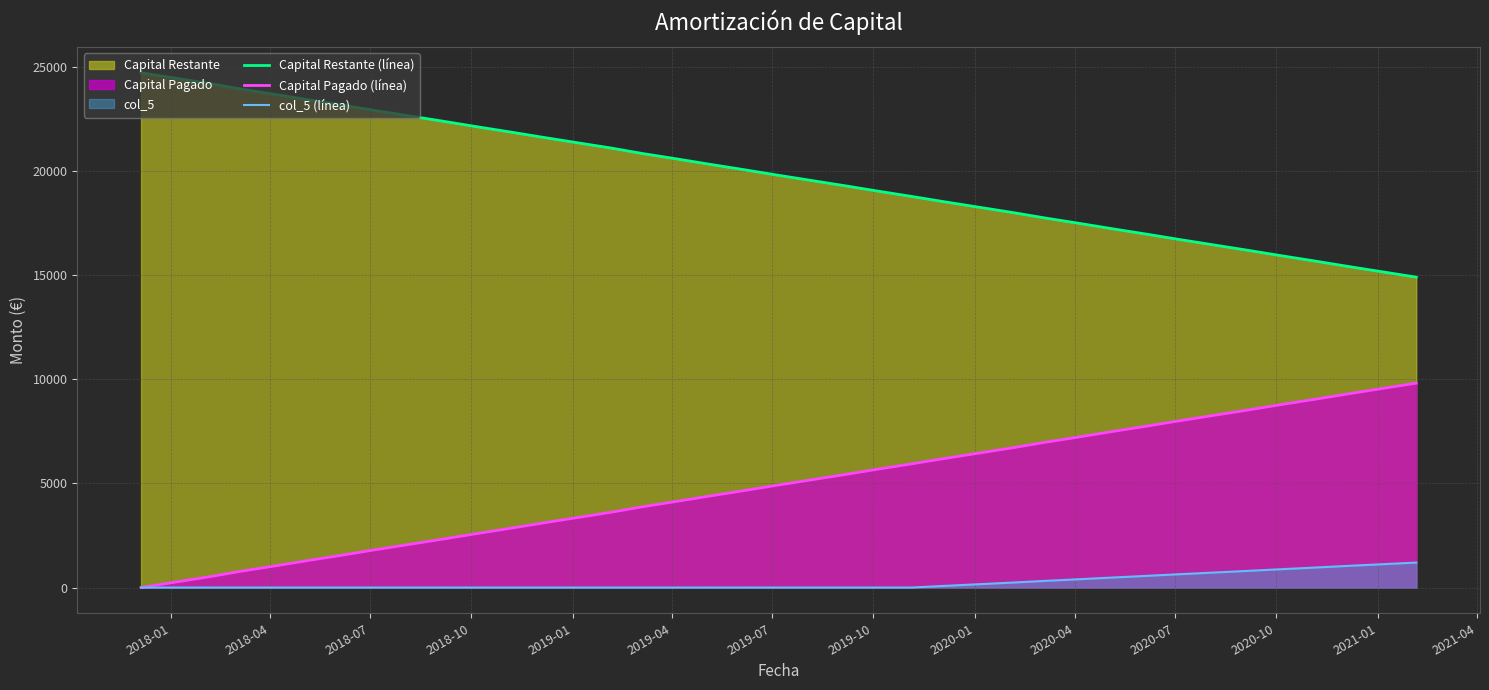

Rank the series by their maximum value, from lowest to highest.

col_5 (línea), Capital Pagado (línea), Capital Restante (línea)